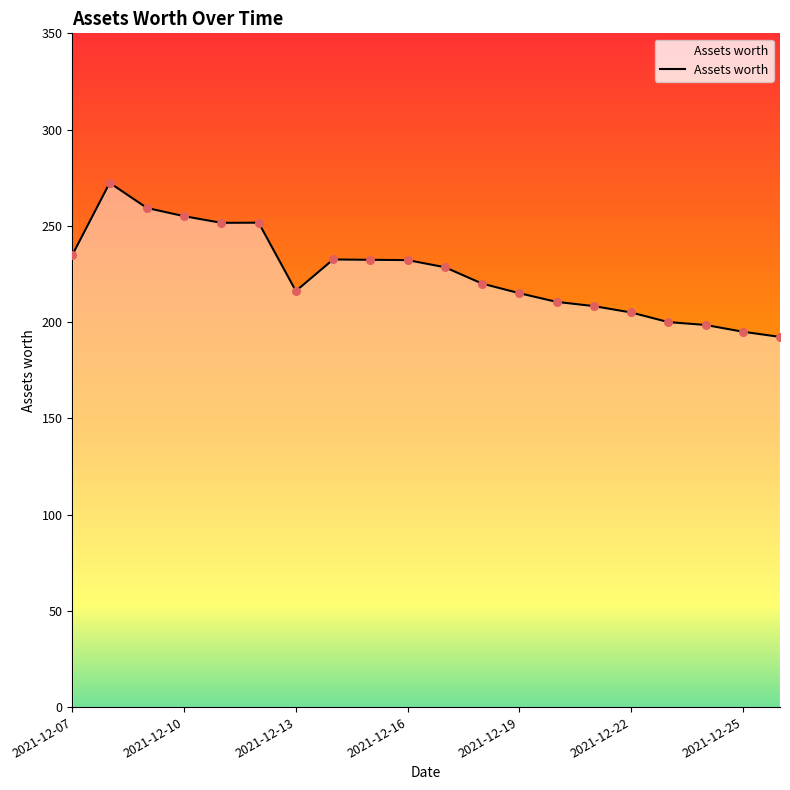

What is the maximum value shown in the chart?

272.3